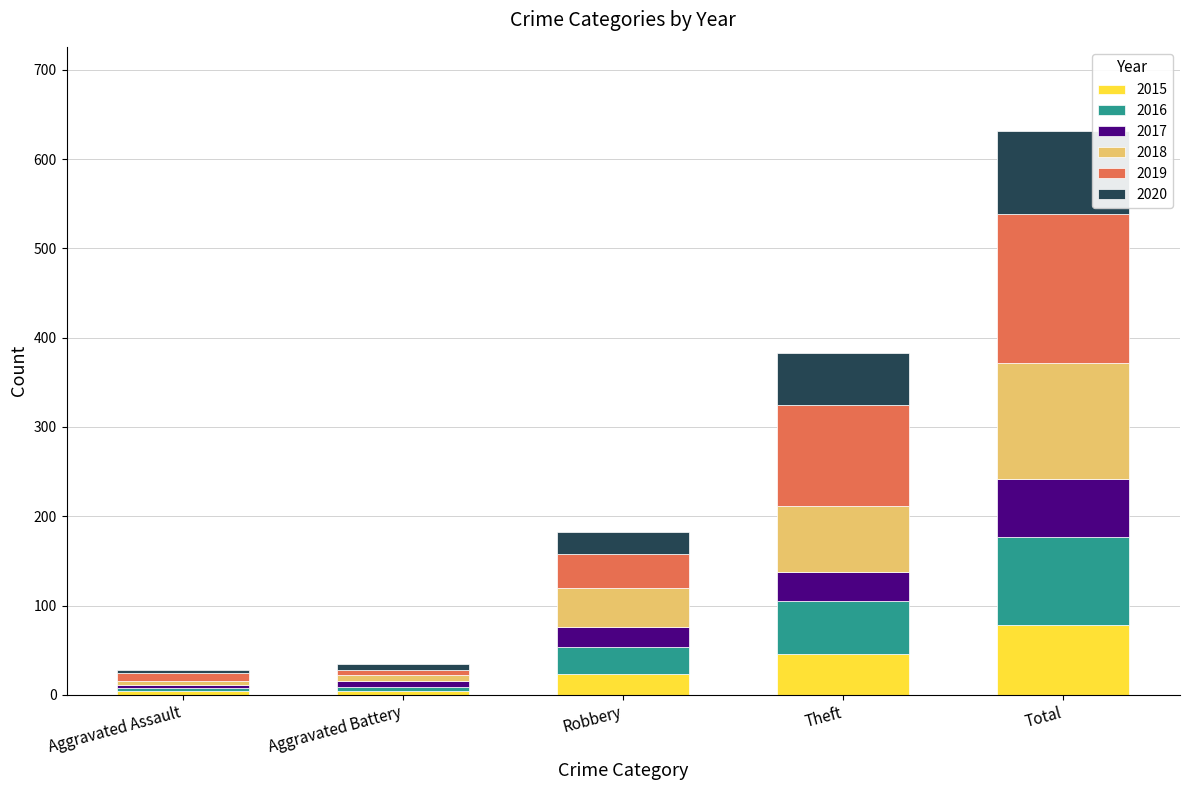

The 2015 series shows 46 at Theft. True or false?

True